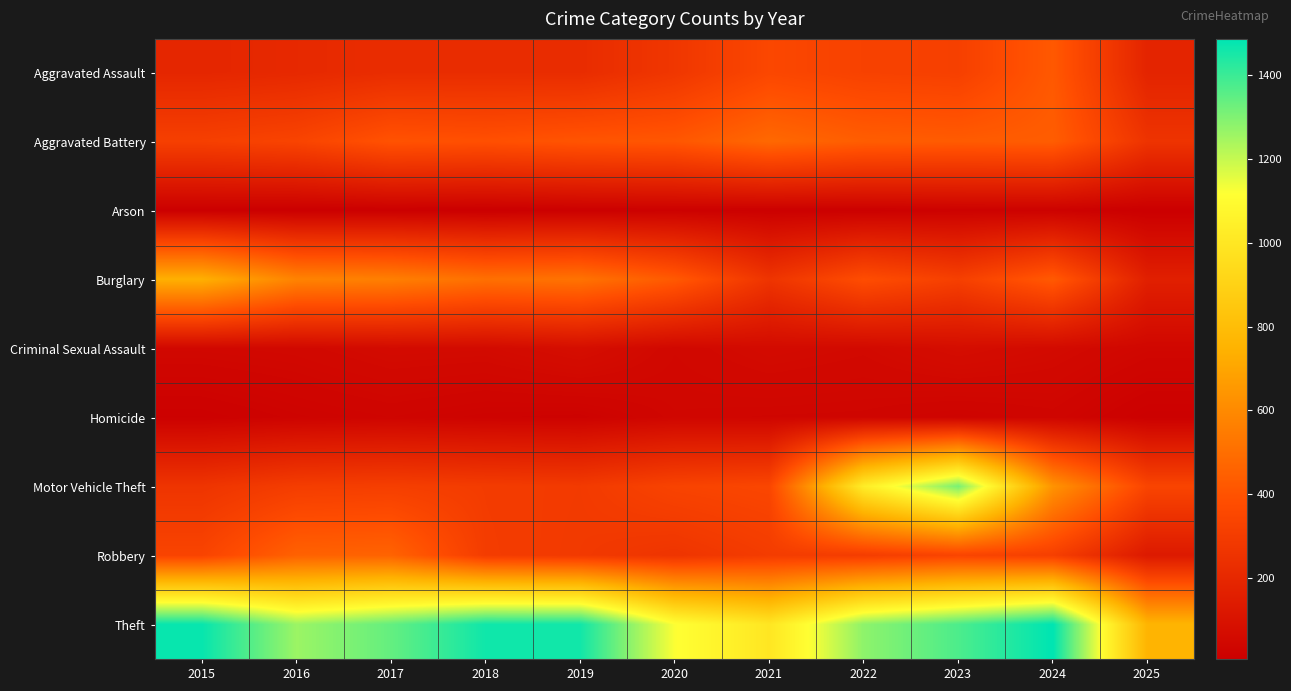

Reading left to right, what are all the values shown in this chart?

Aggravated Assault: 2015=194	2016=206	2017=225	2018=225	2019=223	2020=273	2021=352	2022=327	2023=318	2024=422	2025=184
Aggravated Battery: 2015=316	2016=336	2017=400	2018=389	2019=407	2020=415	2021=479	2022=439	2023=431	2024=438	2025=258
Arson: 2015=9	2016=7	2017=10	2018=7	2019=12	2020=17	2021=12	2022=12	2023=19	2024=20	2025=7
Burglary: 2015=738	2016=576	2017=562	2018=506	2019=517	2020=425	2021=261	2022=379	2023=316	2024=426	2025=163
Criminal Sexual Assault: 2015=46	2016=50	2017=62	2018=60	2019=77	2020=48	2021=62	2022=55	2023=73	2024=60	2025=43
Homicide: 2015=15	2016=26	2017=33	2018=25	2019=22	2020=41	2021=38	2022=37	2023=28	2024=36	2025=13
Motor Vehicle Theft: 2015=263	2016=304	2017=312	2018=298	2019=290	2020=333	2021=348	2022=1031	2023=1310	2024=635	2025=340
Robbery: 2015=337	2016=454	2017=460	2018=301	2019=287	2020=263	2021=300	2022=304	2023=340	2024=315	2025=132
Theft: 2015=1474	2016=1259	2017=1339	2018=1461	2019=1459	2020=1120	2021=998	2022=1279	2023=1373	2024=1486	2025=758